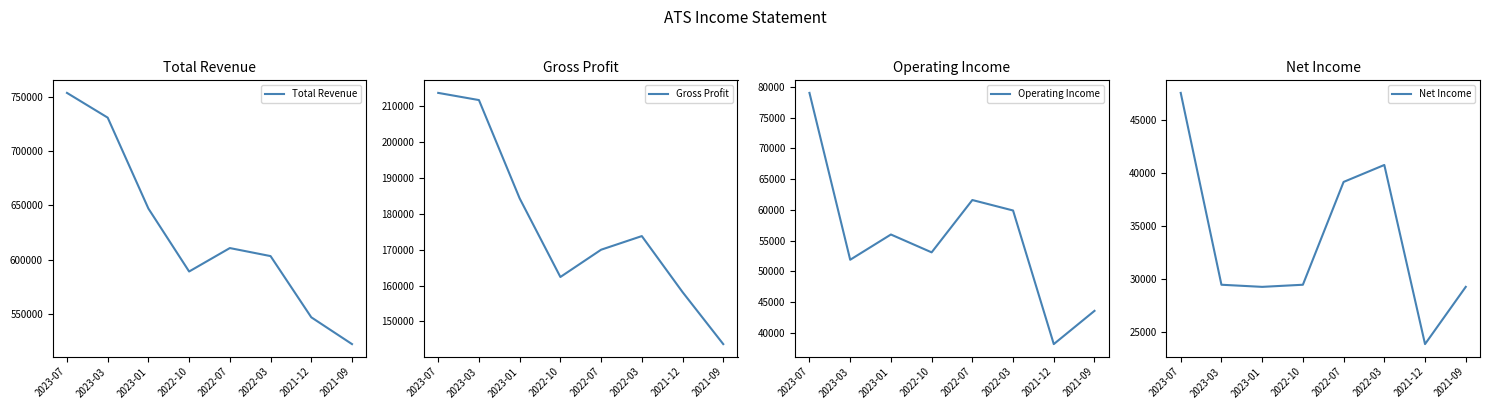

Which has a higher value, 2023-01 or 2021-12?

2023-01